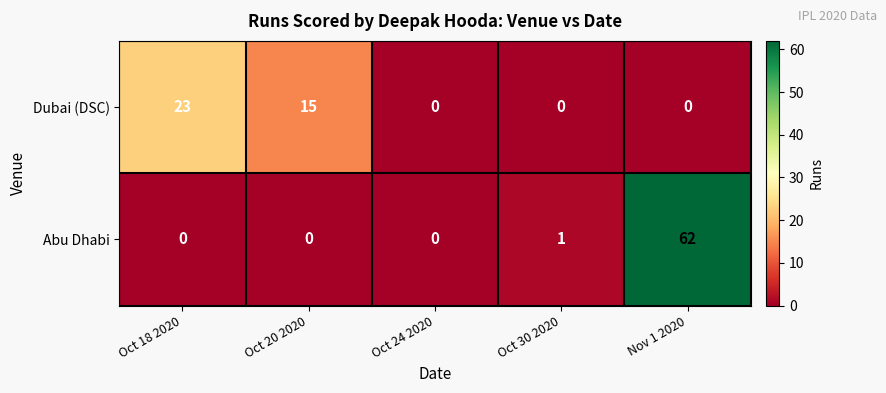

Rank the series by their average value, from lowest to highest.

Dubai (DSC), Abu Dhabi